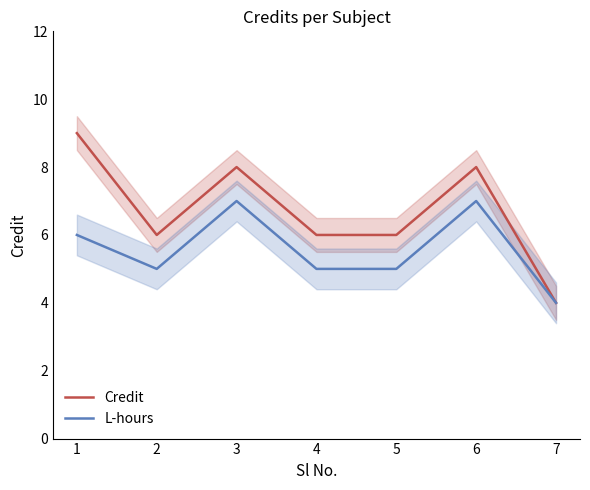

At which category does Credit reach its first local peak?

3